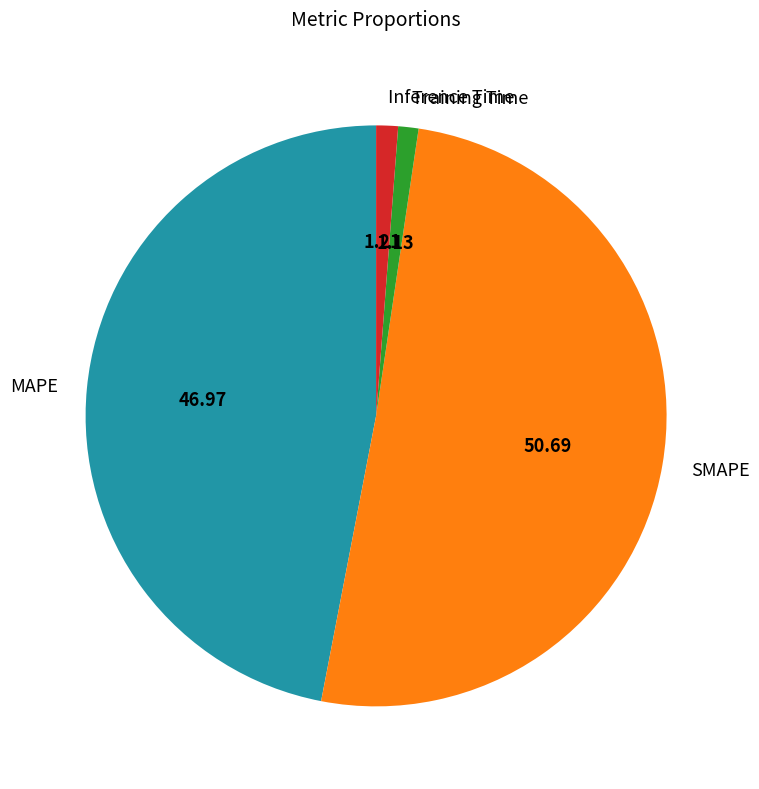

What is the ratio of the value at MAPE to the value at SMAPE?

0.9